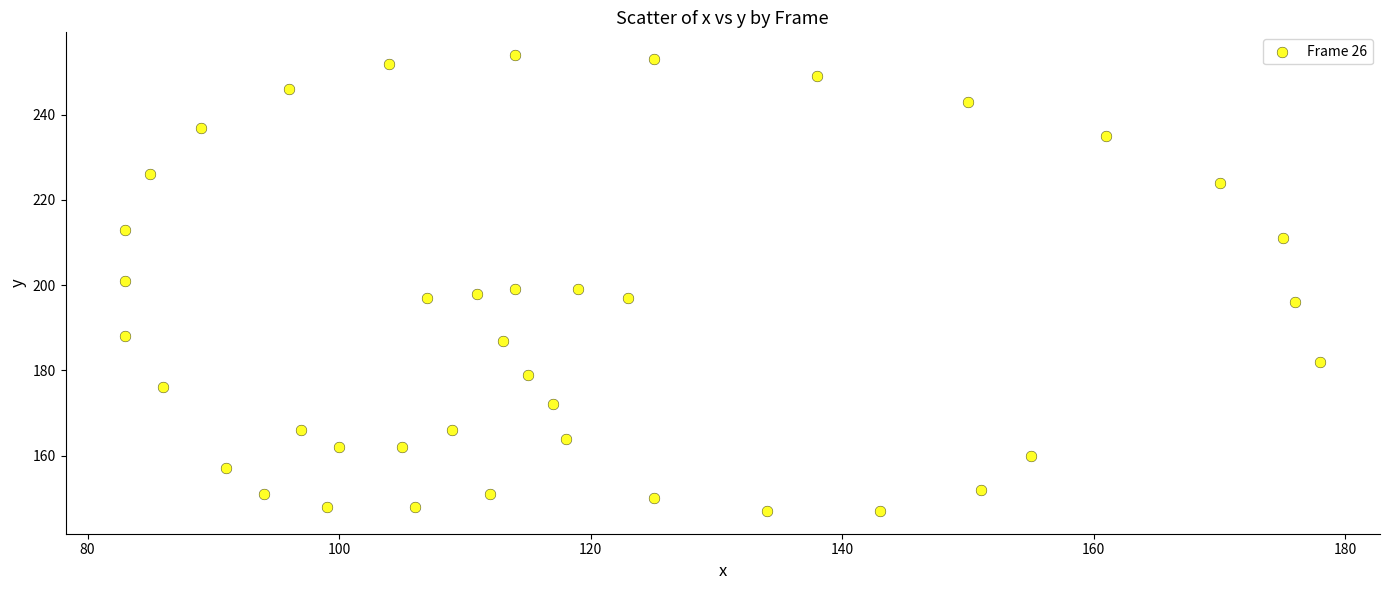

What is the range of Y values (max minus min)?

107